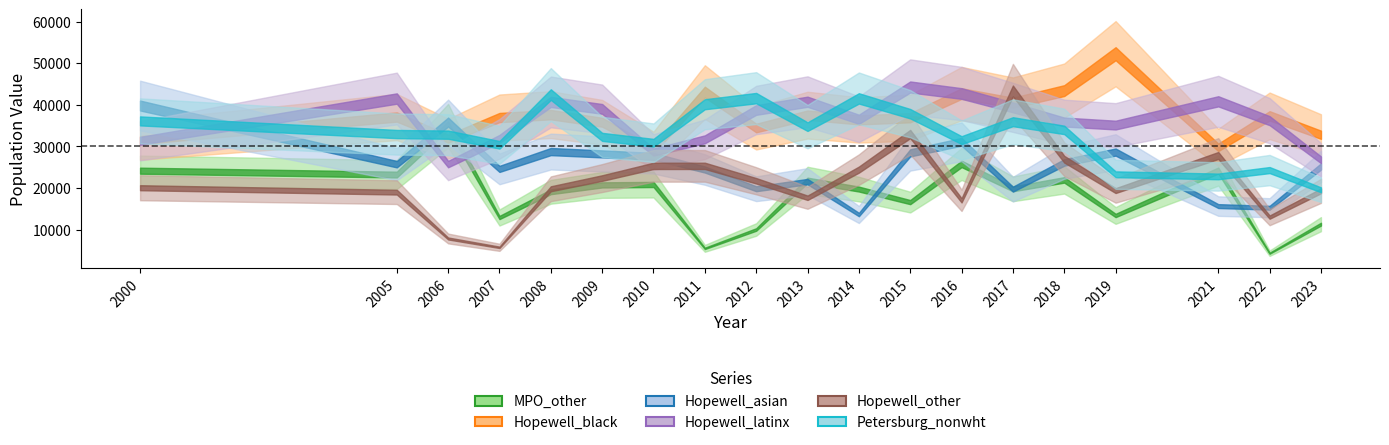

Which series has the largest total across all categories?

Hopewell_black